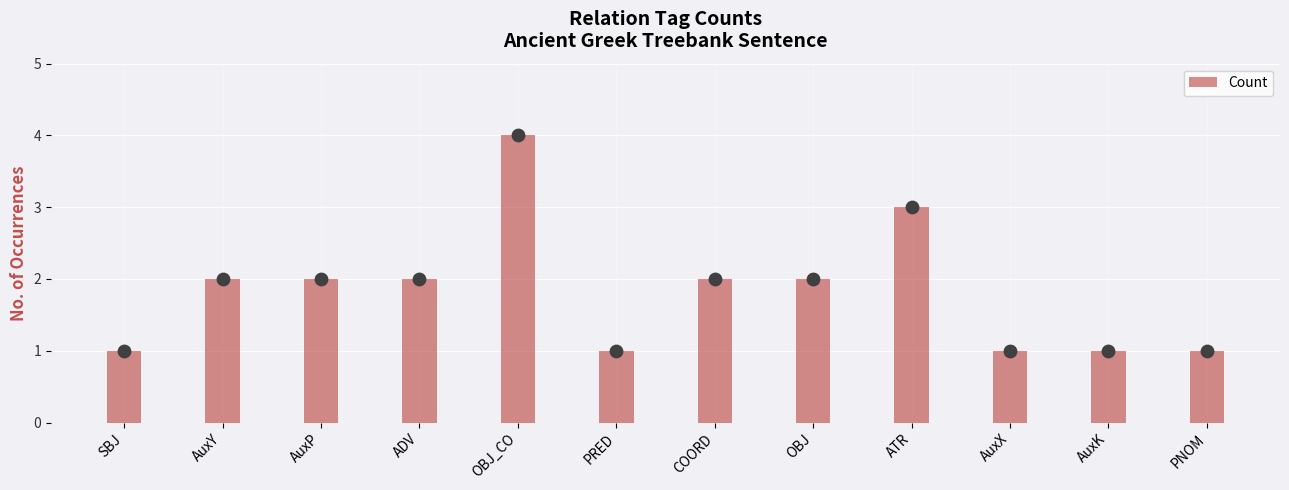

Approximately how many times larger is the value at AuxX compared to PRED?

1.0